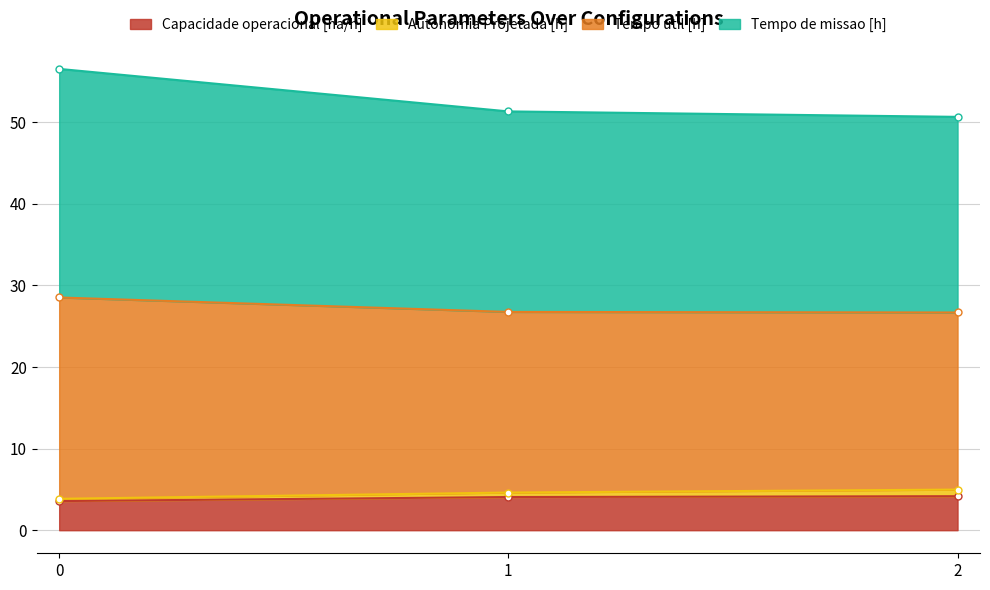

Is the value of Capacidade operacional [ha/h] at 0 greater than the value of Tempo util [h] at 0?

No